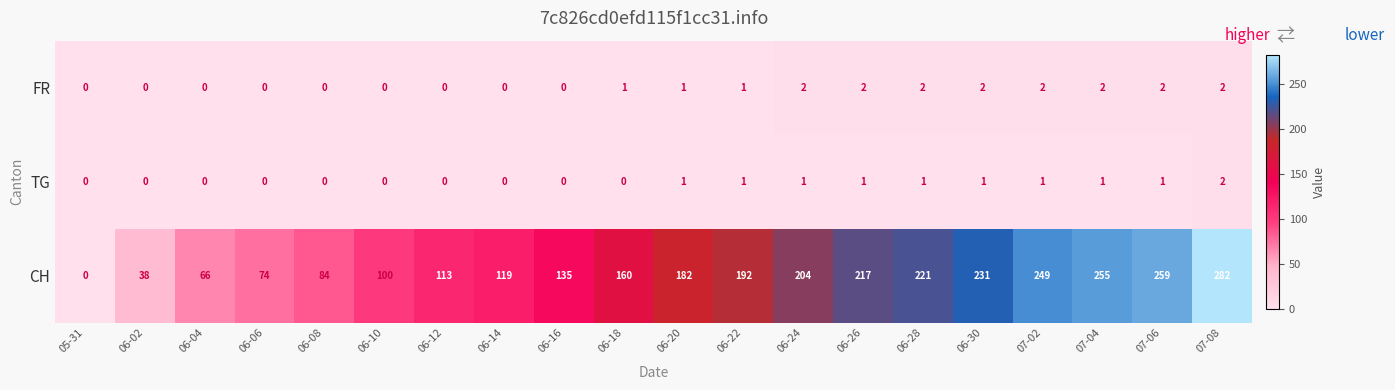

At which label is CH closest to 141?

06-16